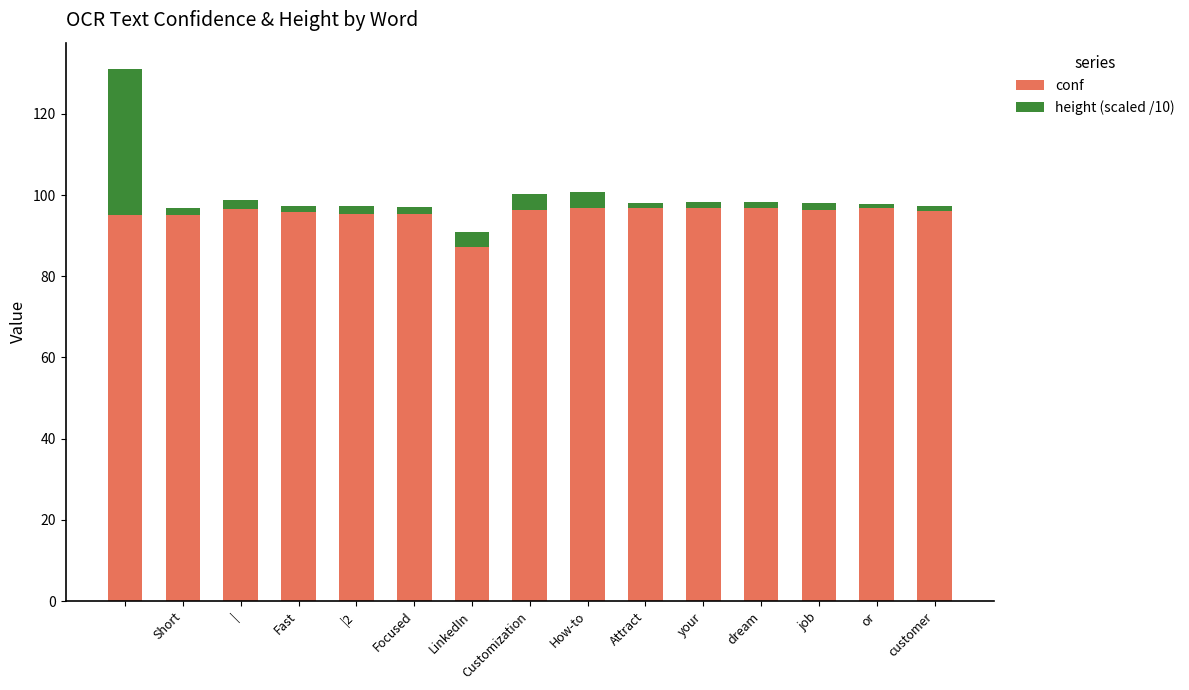

What is the average value of the conf series?

95.6